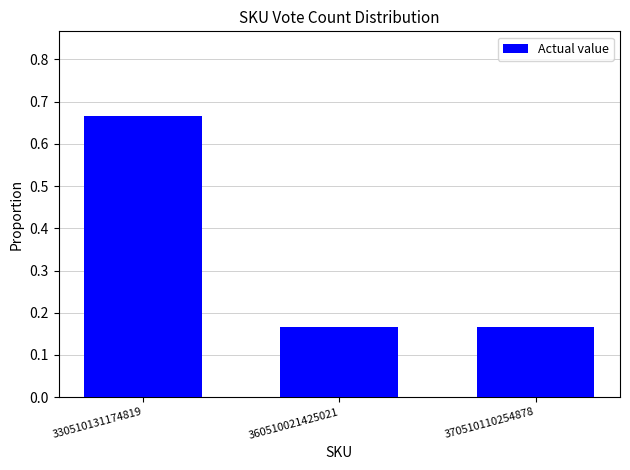

Does the chart contain stacked bars?

No